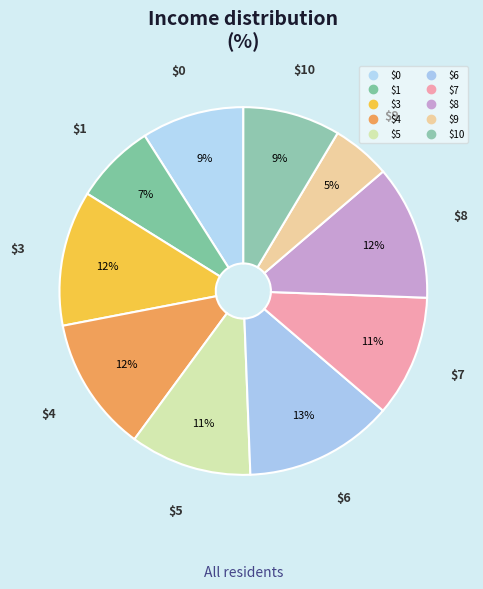

Is there any slice that represents more than half of the pie?

No